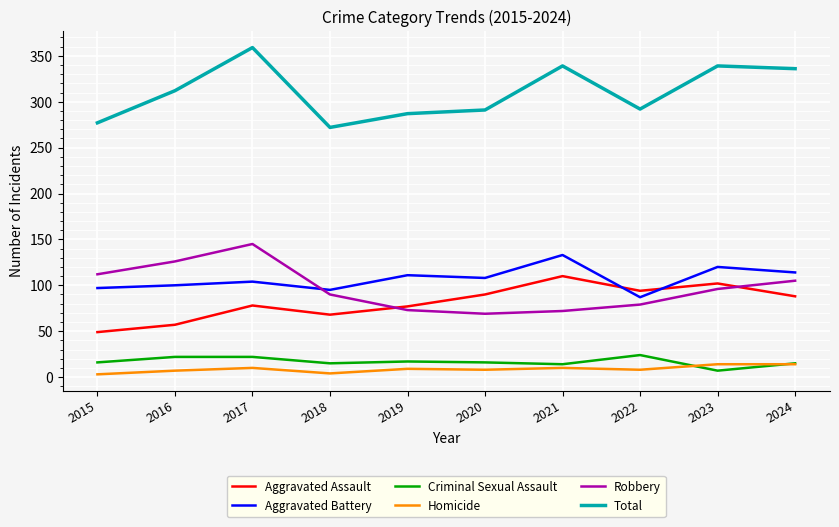

What are all the series names shown in the legend?

Aggravated Assault, Aggravated Battery, Criminal Sexual Assault, Homicide, Robbery, Total